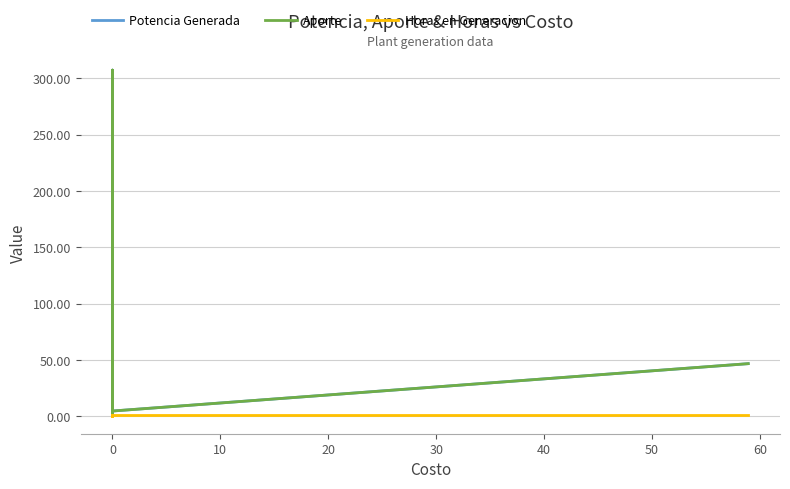

Rank the series by their average value, from highest to lowest.

Potencia Generada, Aporte, Horas en Generacion